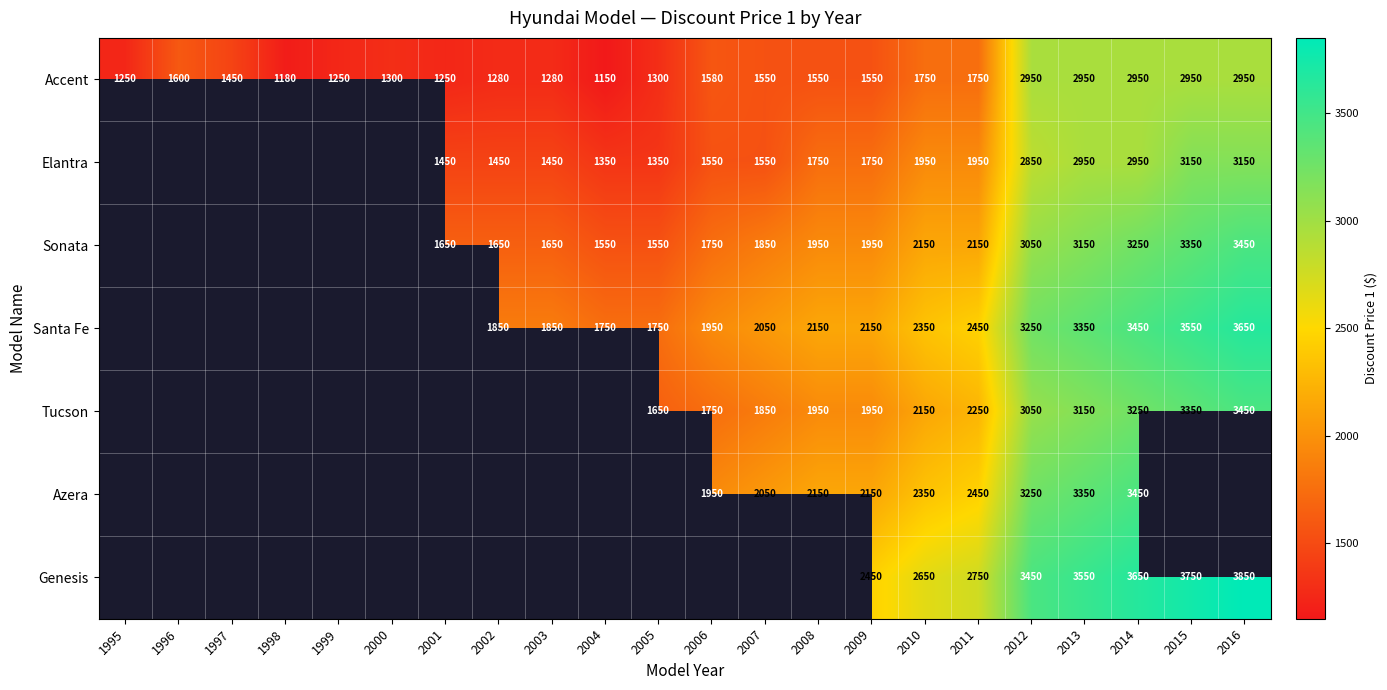

What is the total value across all series at 2014?

22950